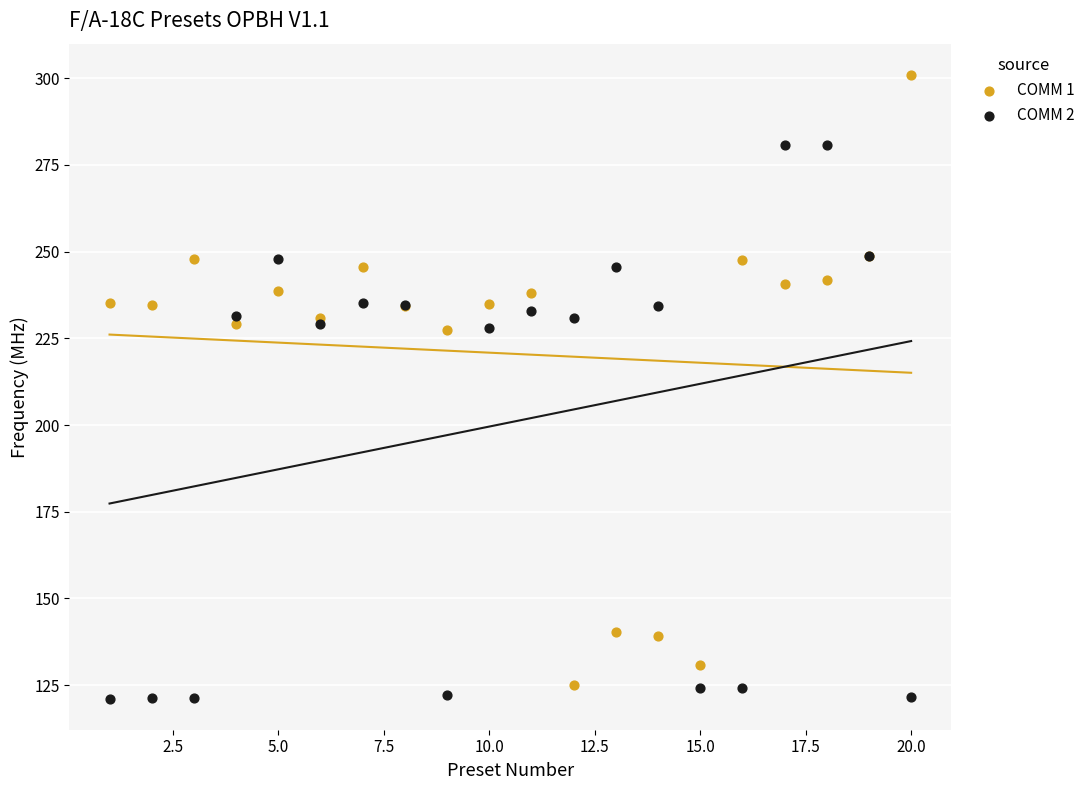

What is the X range (max minus min) for the scatter plot?

19.0